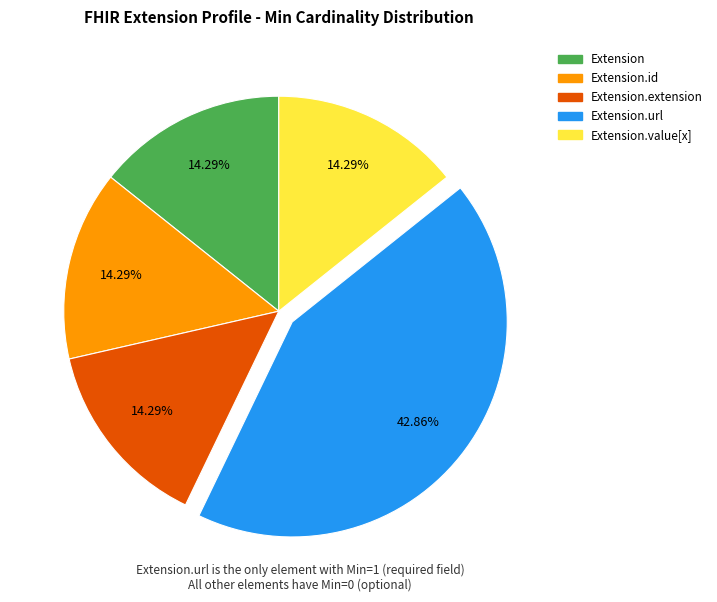

To the nearest percent, what is the difference between the largest and smallest slice percentages?

29%